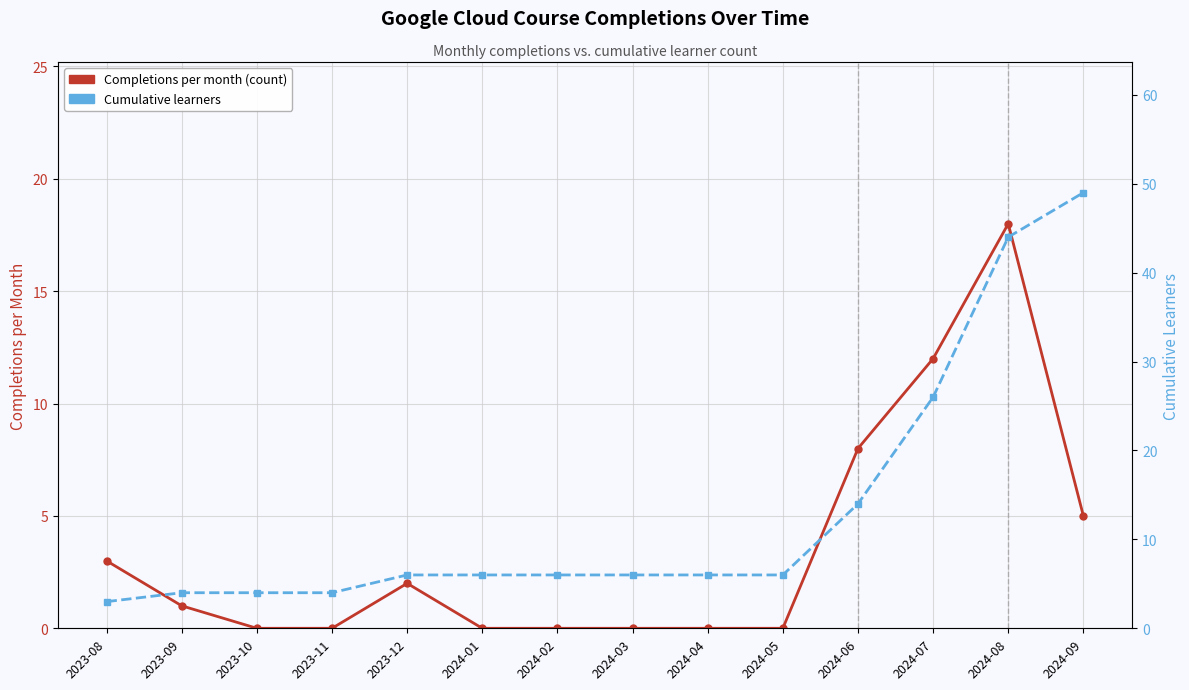

Rank the series by their average value, from lowest to highest.

Completions per month (count), Cumulative learners